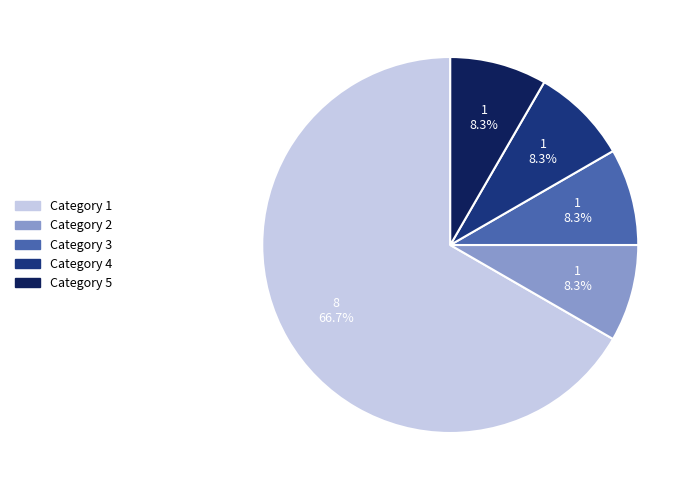

Does any single category account for the majority?

Yes